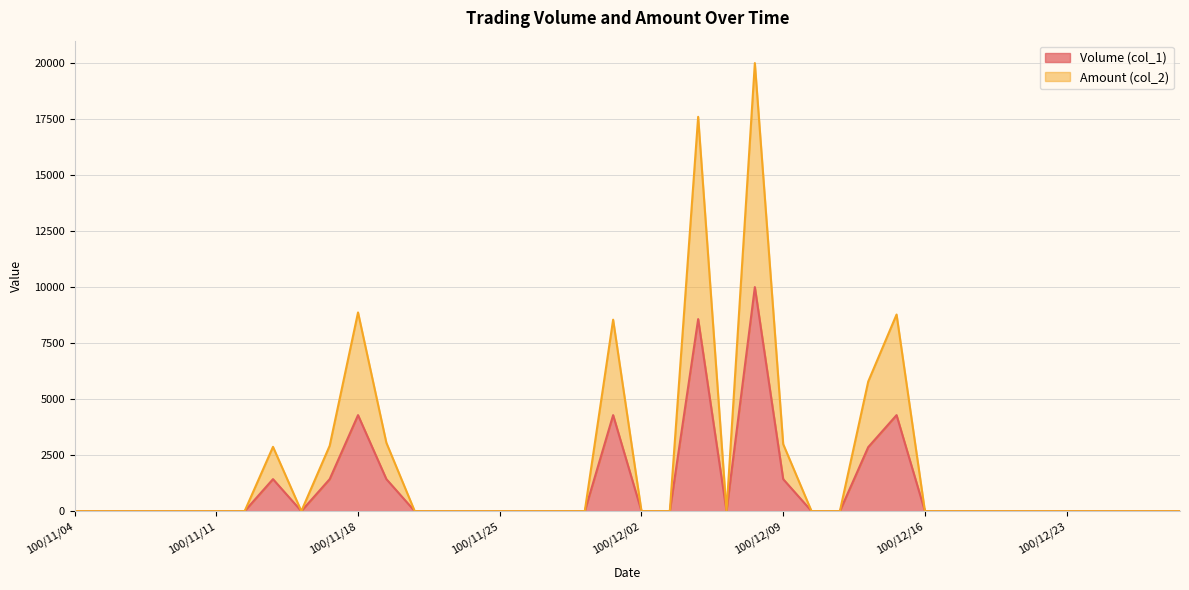

The Amount (col_2) series shows 8187.8 at 100/11/28. True or false?

False